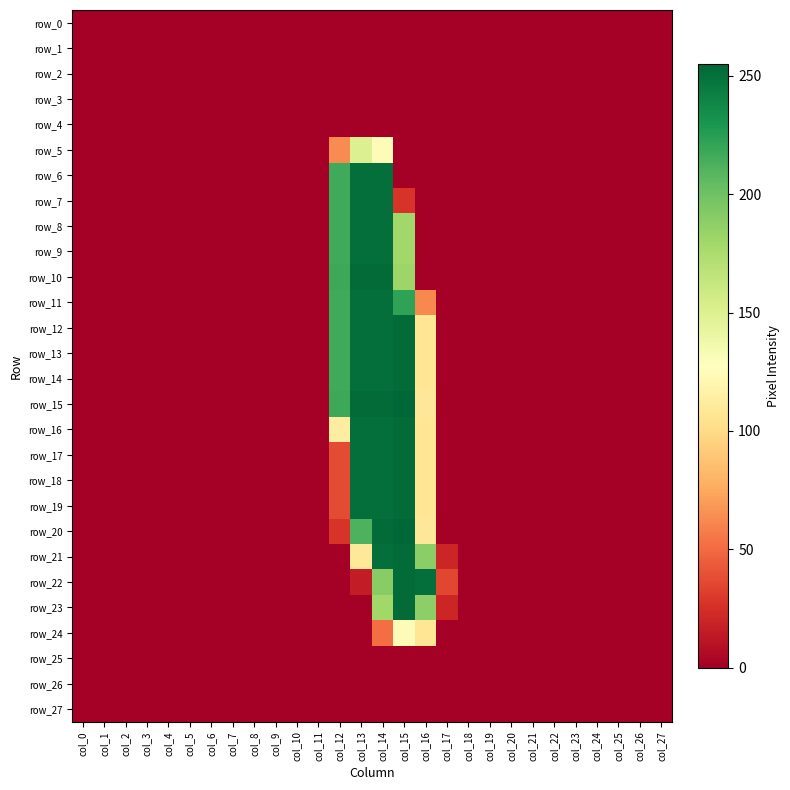

What is the difference between the maximum and minimum values in the row_19 series?

253